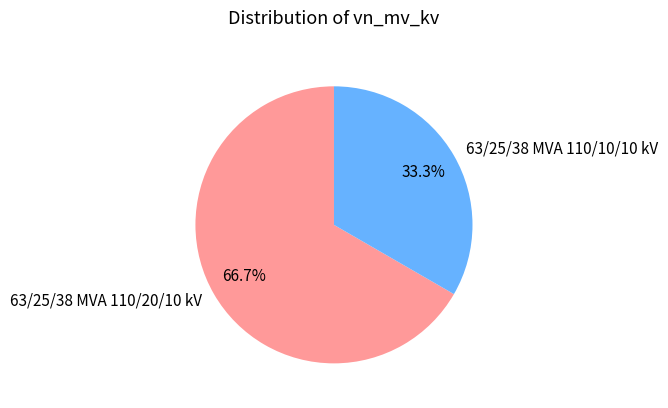

To the nearest percent, what is the combined percentage of 63/25/38 MVA 110/20/10 kV and 63/25/38 MVA 110/10/10 kV?

100%